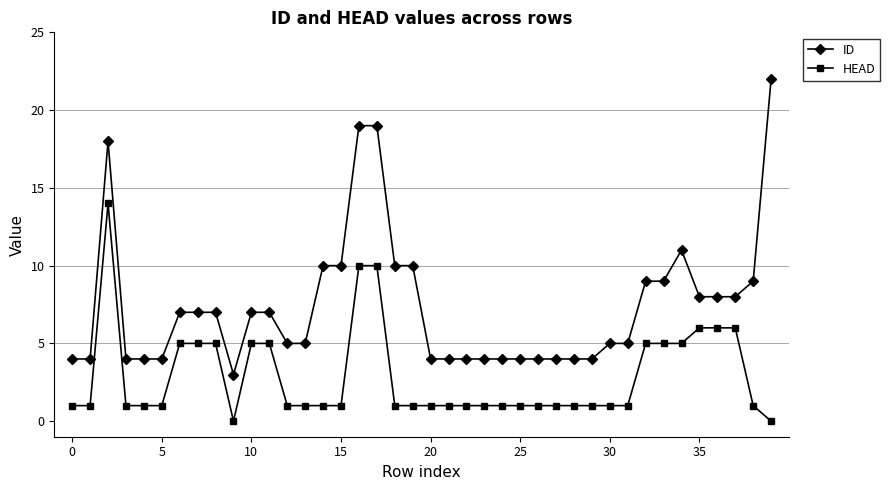

Reading right to left, what are all the values shown in this chart?

ID: 22	9	8	8	8	11	9	9	5	5	4	4	4	4	4	4	4	4	4	4	10	10	19	19	10	10	5	5	7	7	3	7	7	7	4	4	4	18	4	4
HEAD: 0	1	6	6	6	5	5	5	1	1	1	1	1	1	1	1	1	1	1	1	1	1	10	10	1	1	1	1	5	5	0	5	5	5	1	1	1	14	1	1